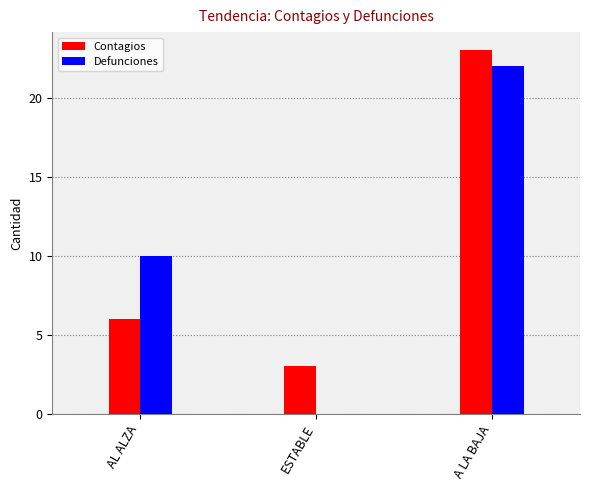

Where is Contagios nearest to the value 13?

AL ALZA